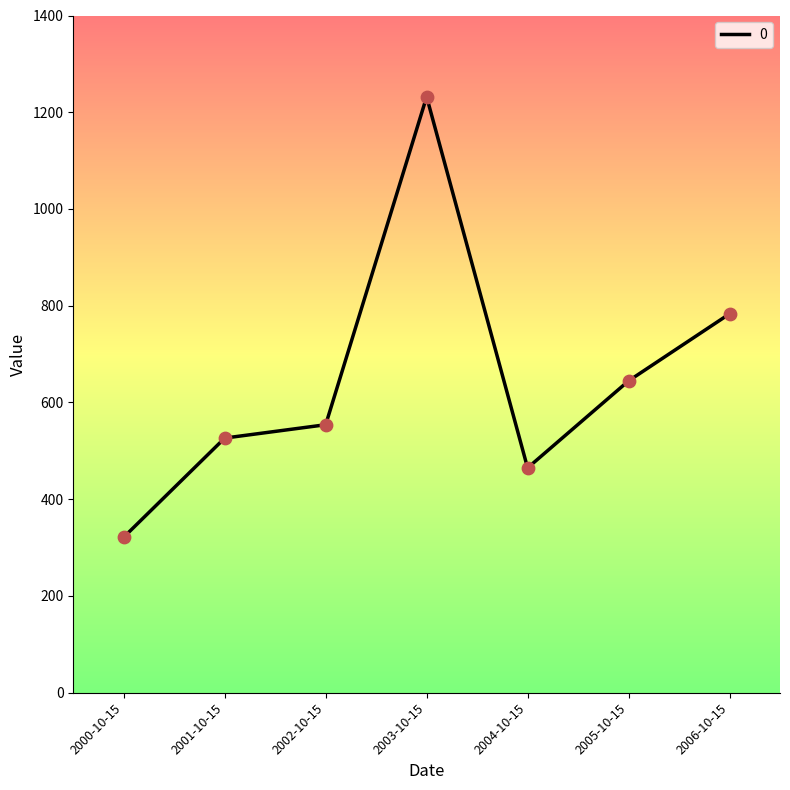

Which has a higher value, 2004-10-15 or 2001-10-15?

2001-10-15